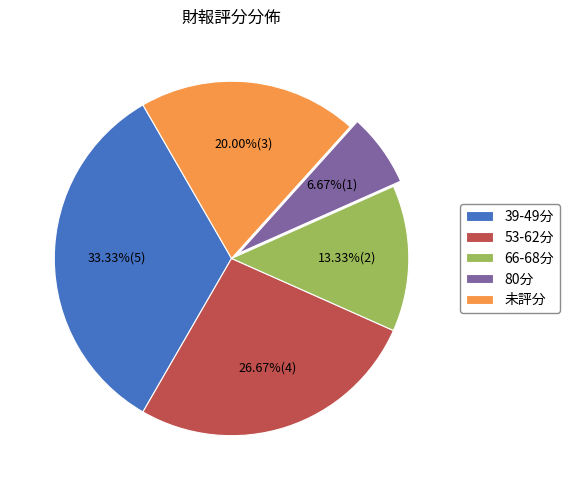

Count the number of slices in the pie.

5